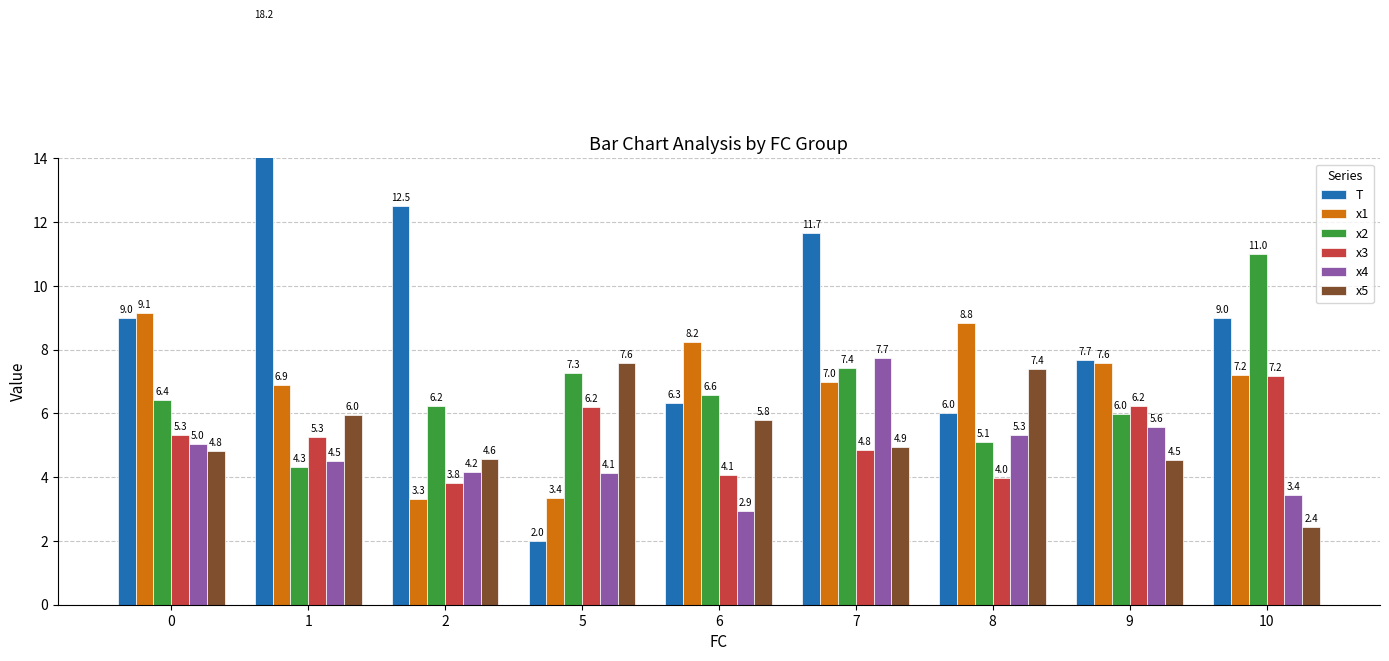

Is it true that x3 equals 0.8 at 8?

False